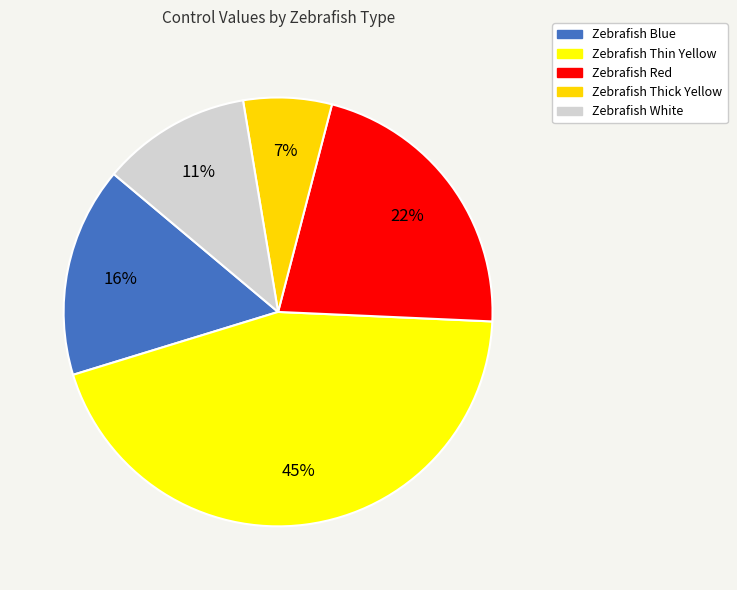

Approximately how many times larger is the value at Zebrafish White compared to Zebrafish Red?

0.5